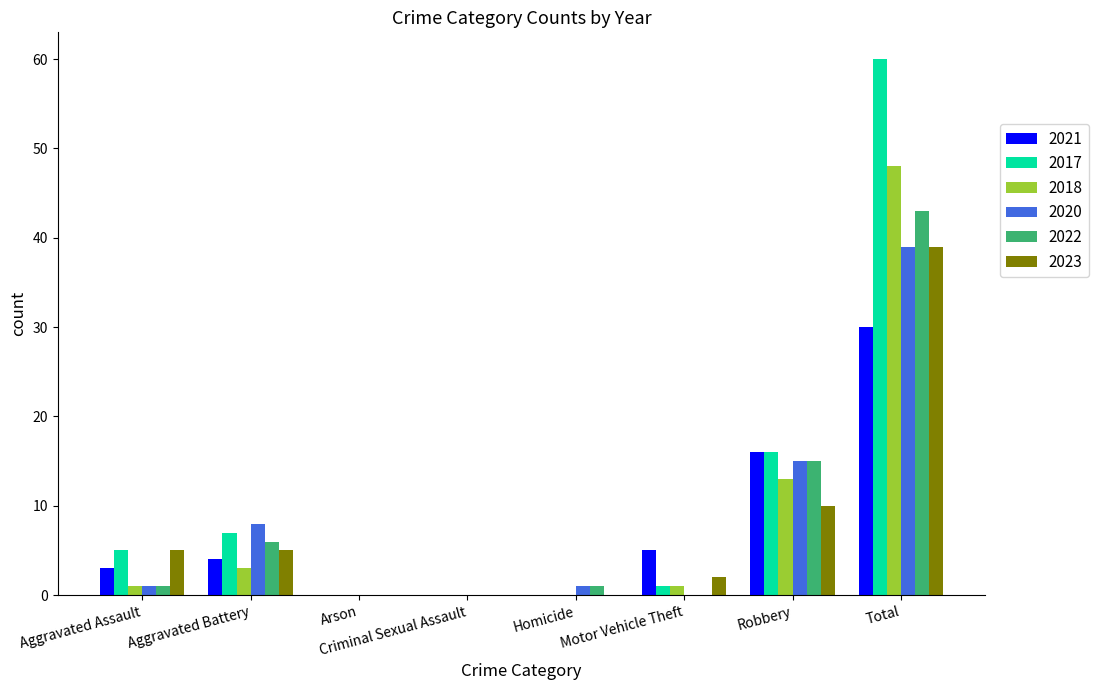

Which series has the largest range (max minus min)?

2017